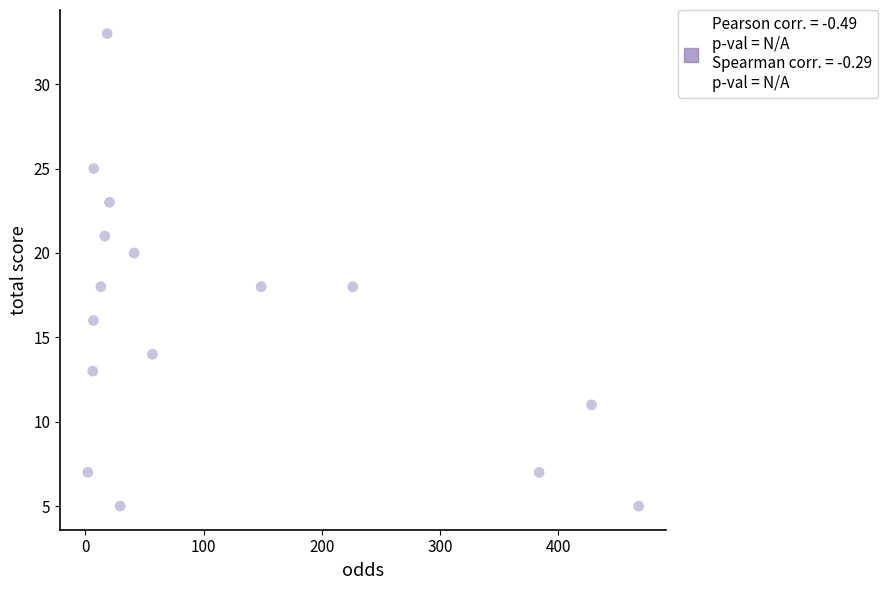

What is the range of Y values (max minus min)?

28